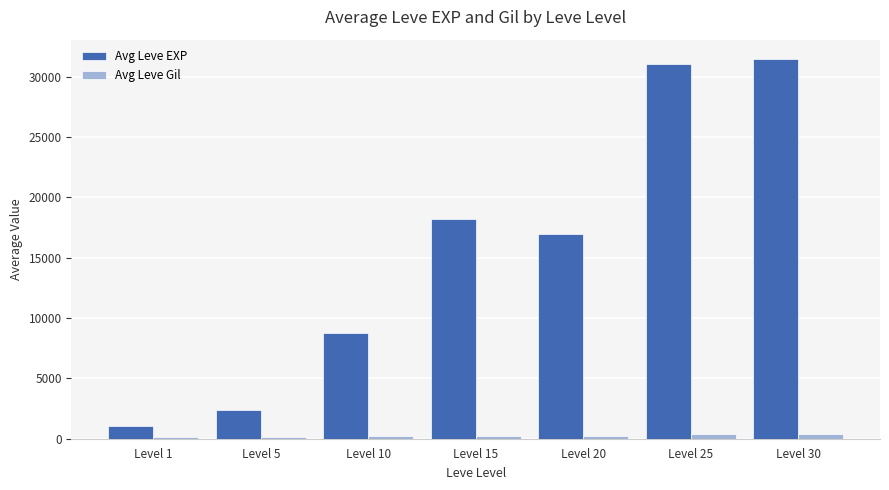

What is the average value of the Avg Leve Gil series?

246.2